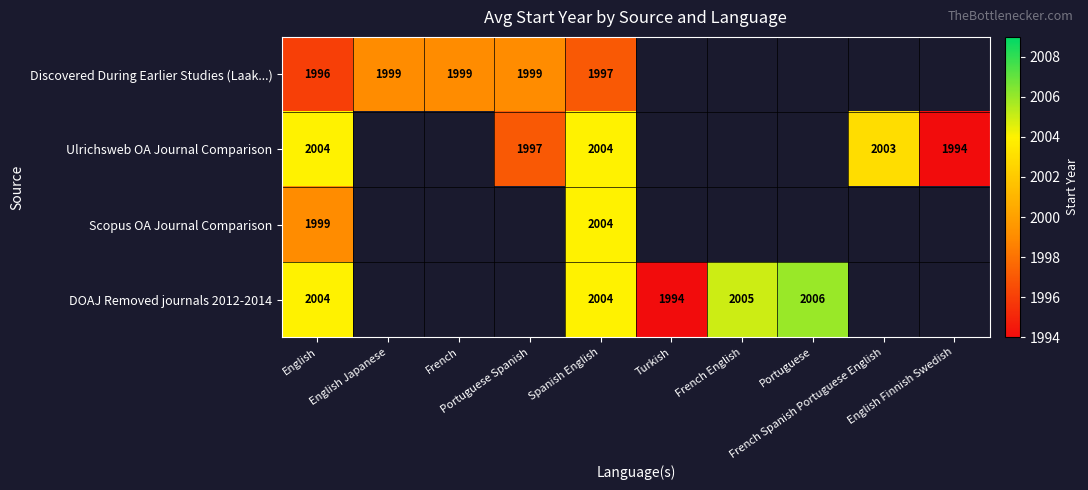

List the series in order of their overall mean, lowest first.

Discovered During Earlier Studies (Laak...), Ulrichsweb OA Journal Comparison, Scopus OA Journal Comparison, DOAJ Removed journals 2012-2014